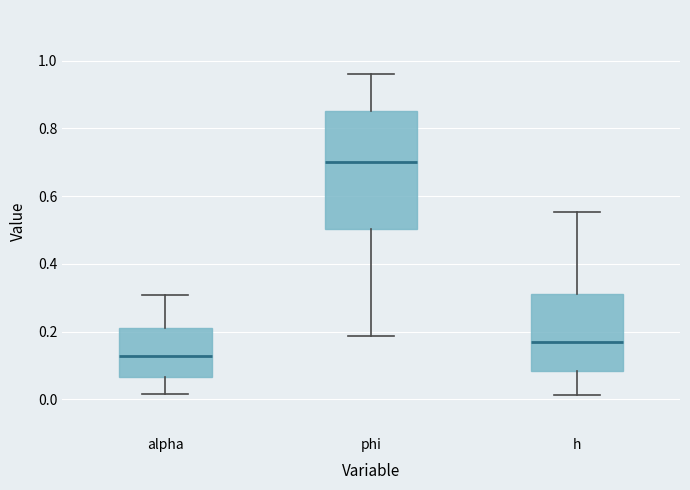

Which box is the tallest, from its lower edge to its upper edge?

phi